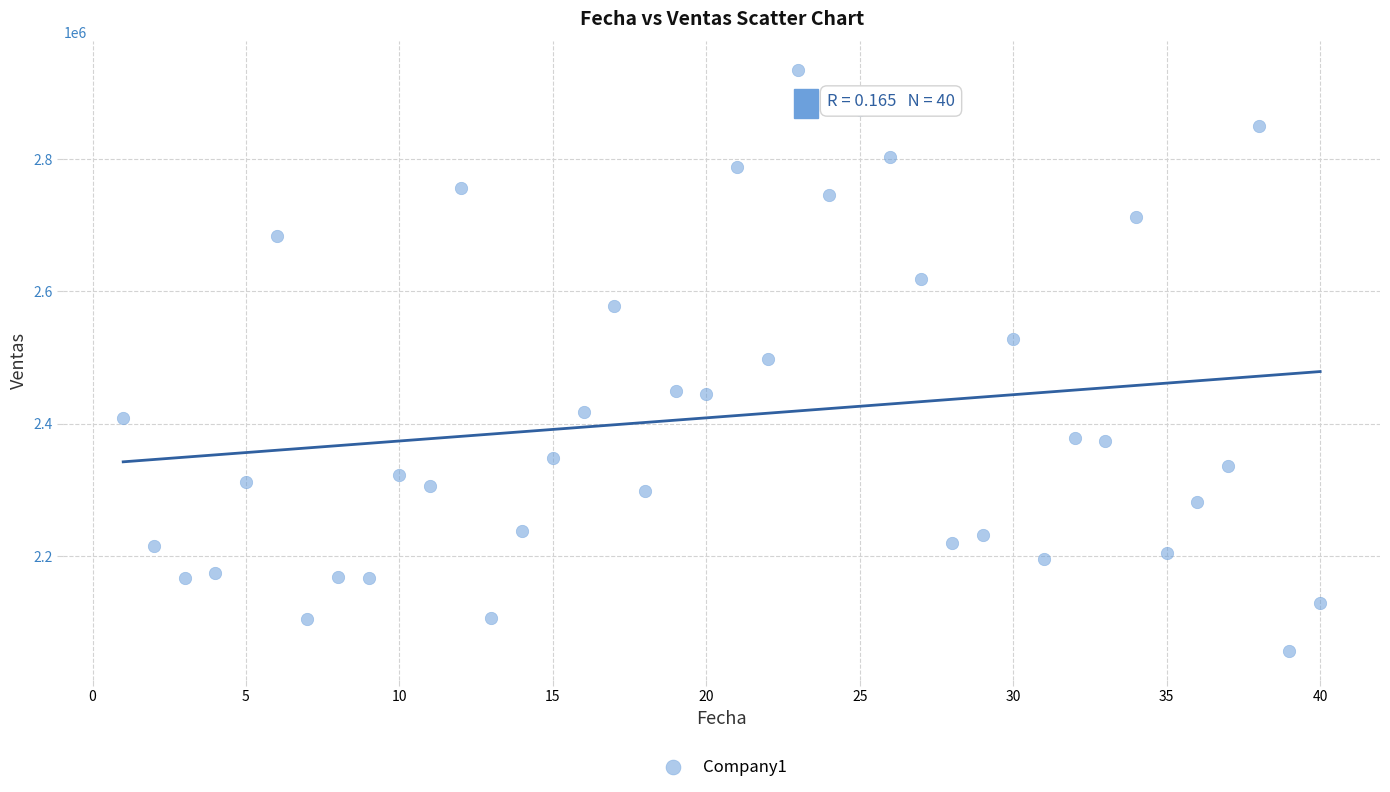

What is the range of X values (max minus min)?

39